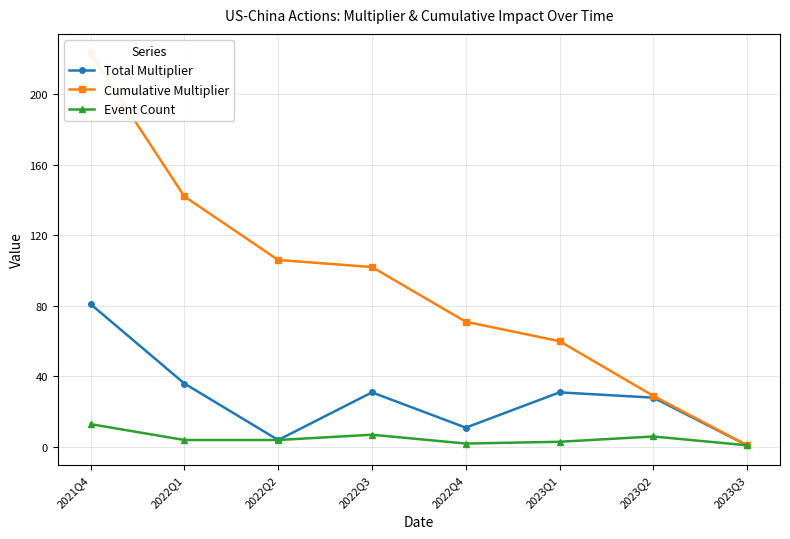

What is the sum of all Cumulative Multiplier values?

734